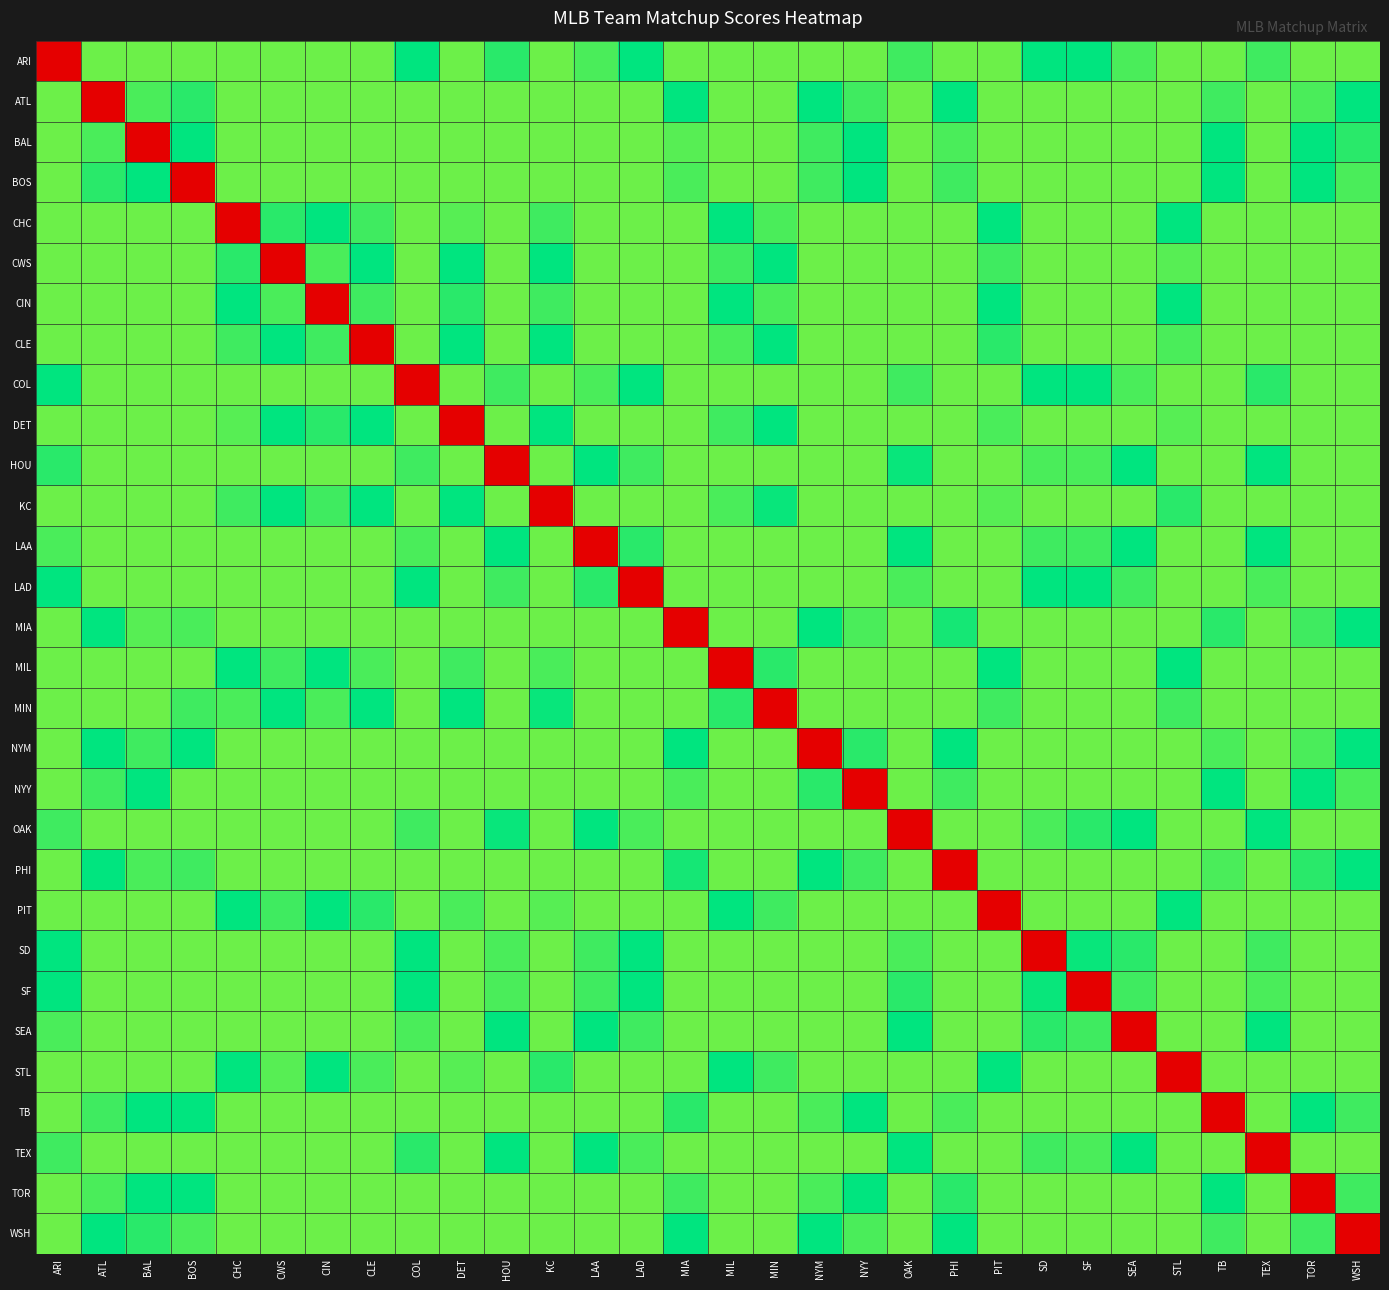

What is the difference between the highest and lowest values at NYY?

70